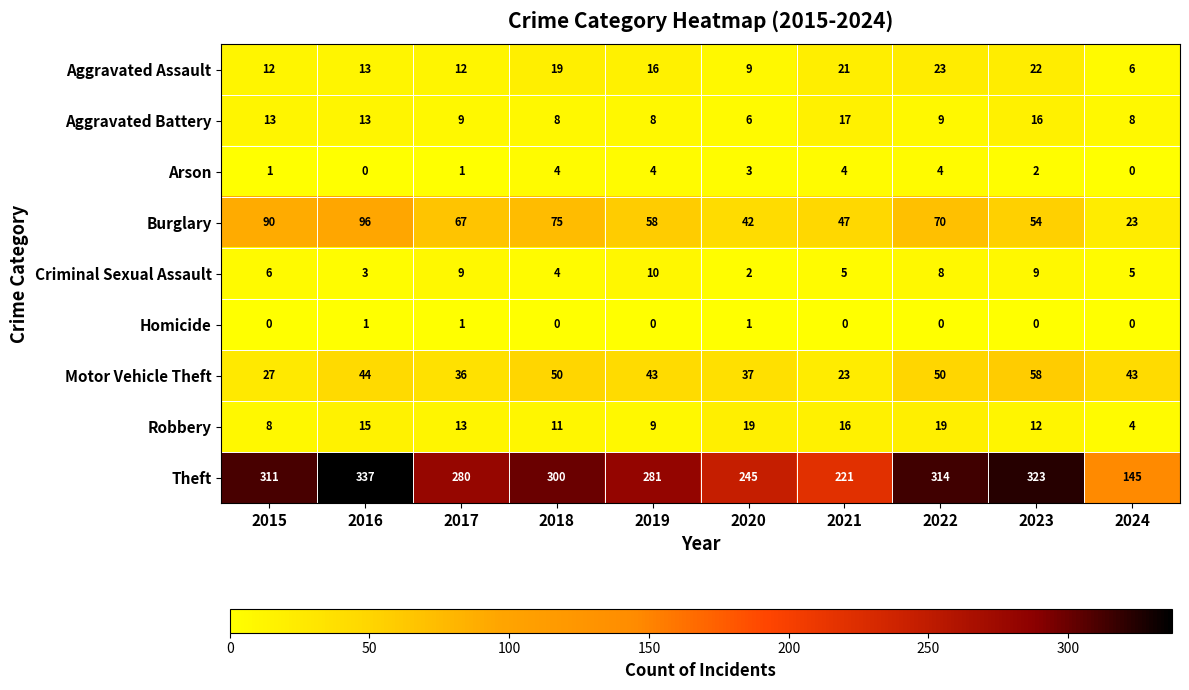

How many Arson values are between 1 and 4?

8